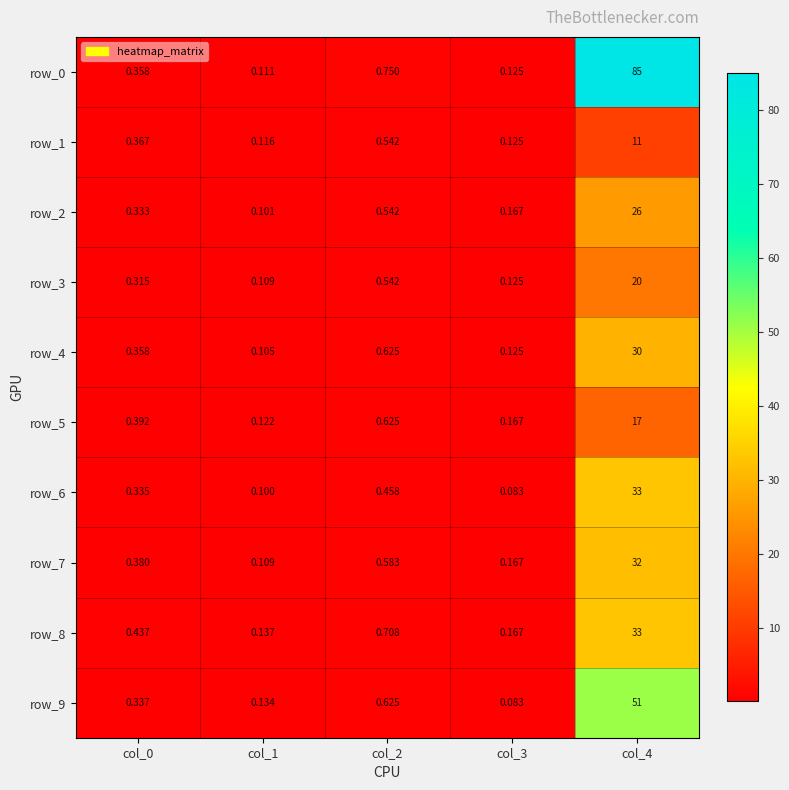

At how many categories does at least one series exceed 55?

1